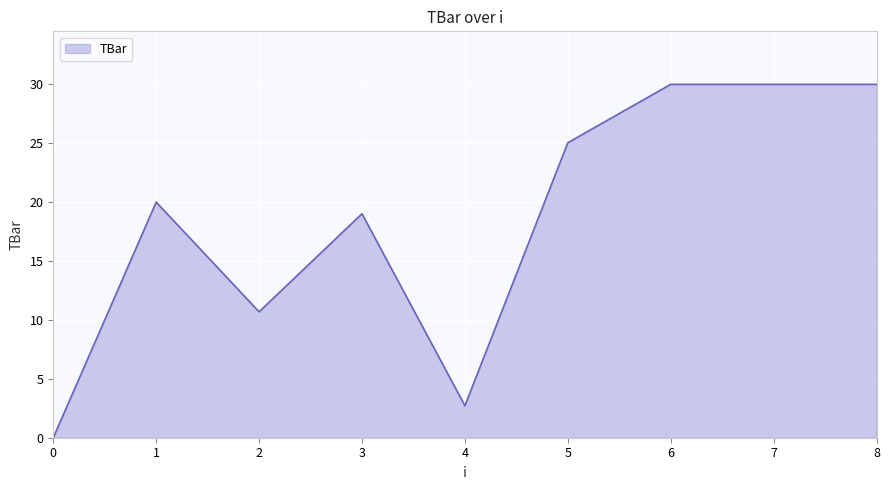

What is the approximate value at 2?

10.7